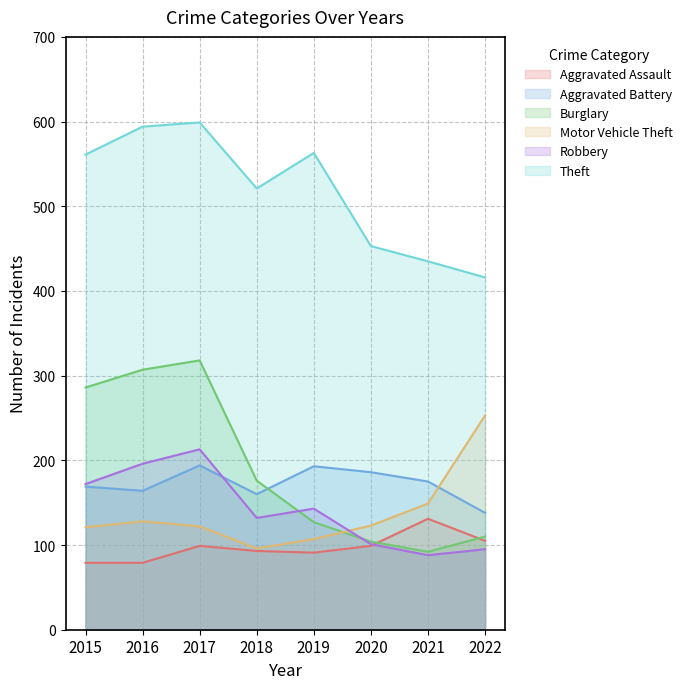

What is the total value across all series at 2019?

1224